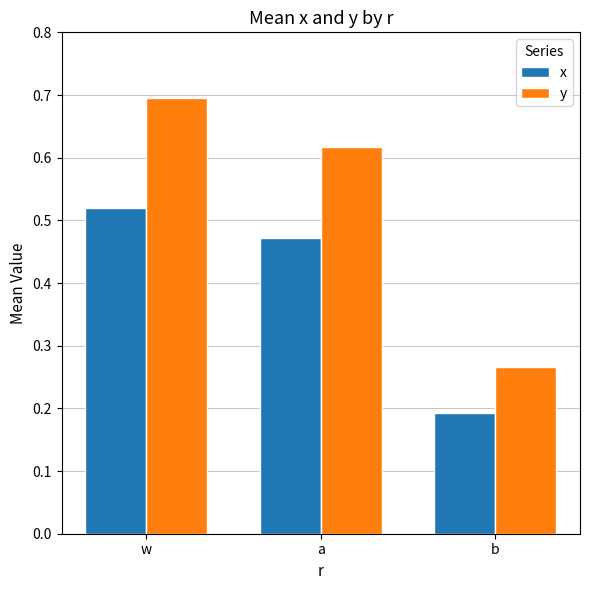

The value of x at b is 0.2. True or false?

True